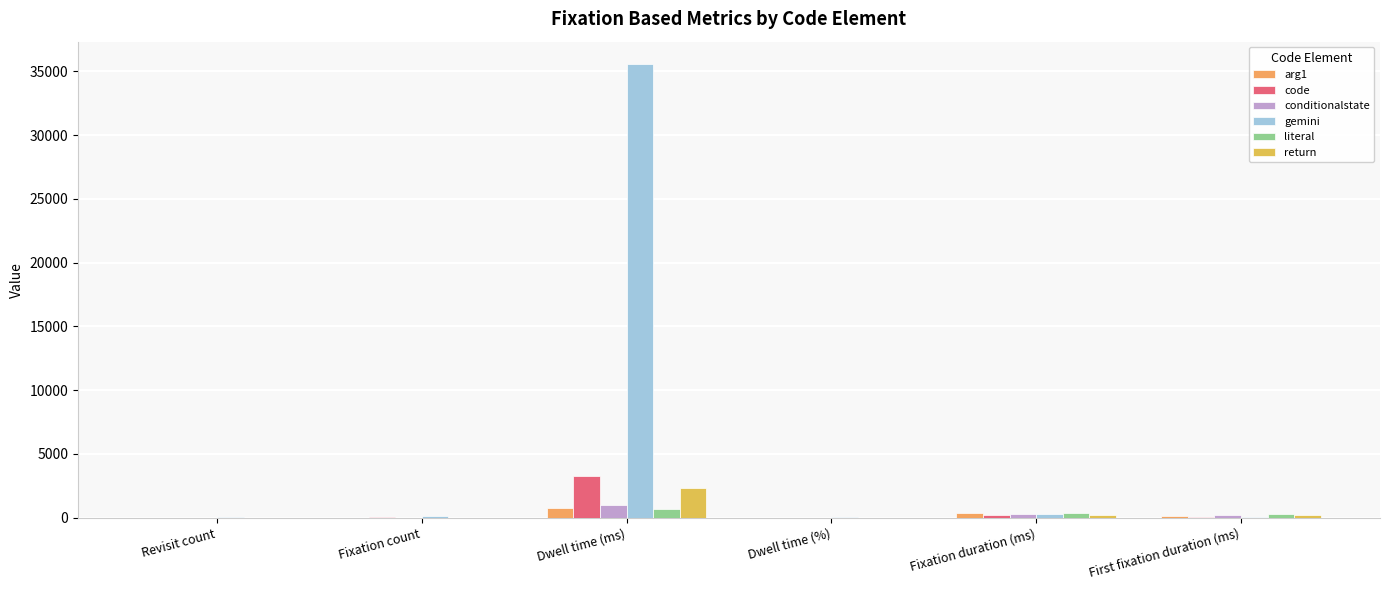

What is the label of the 1st bar from the left?

Revisit count